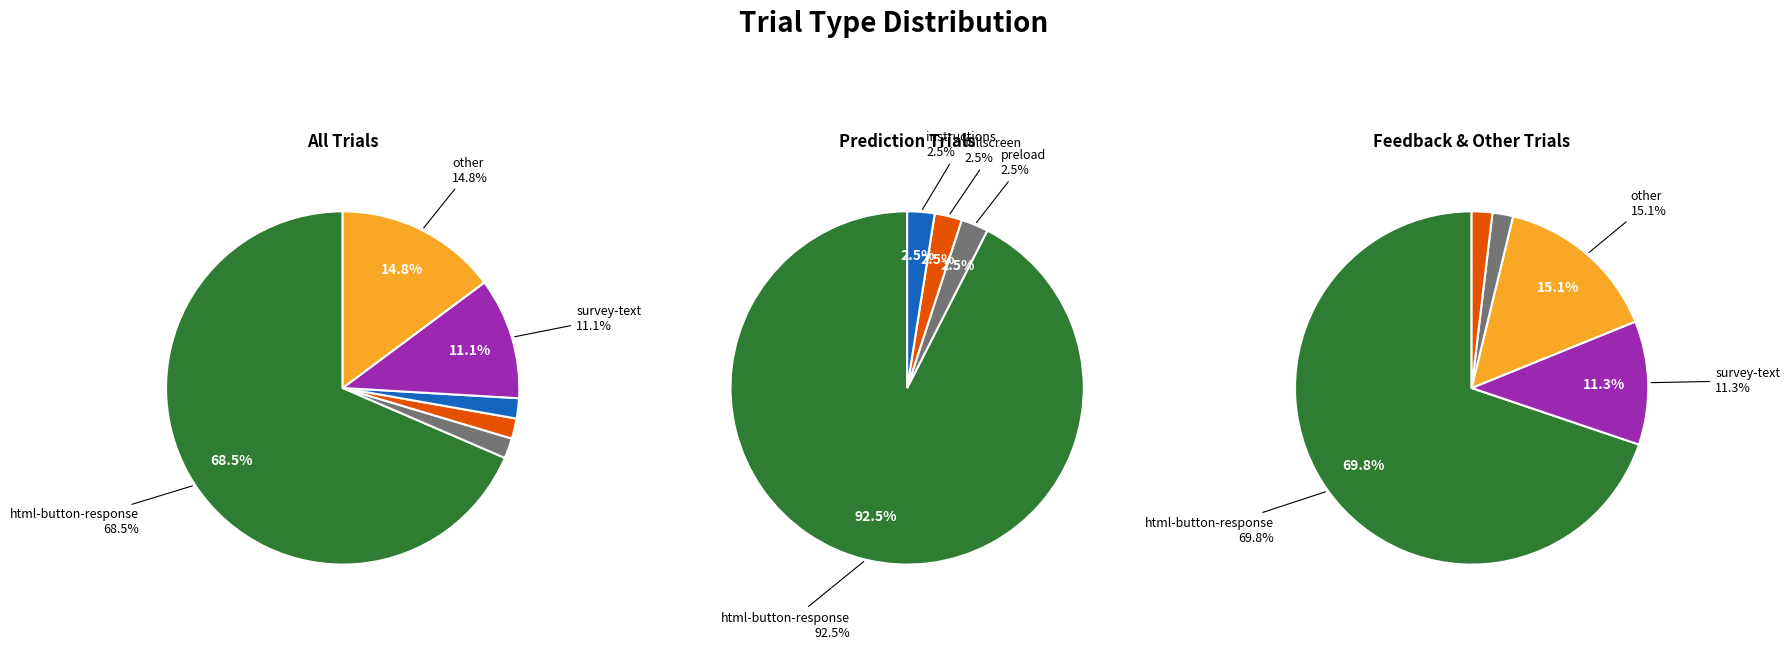

Which category accounts for the majority?

html-button-response